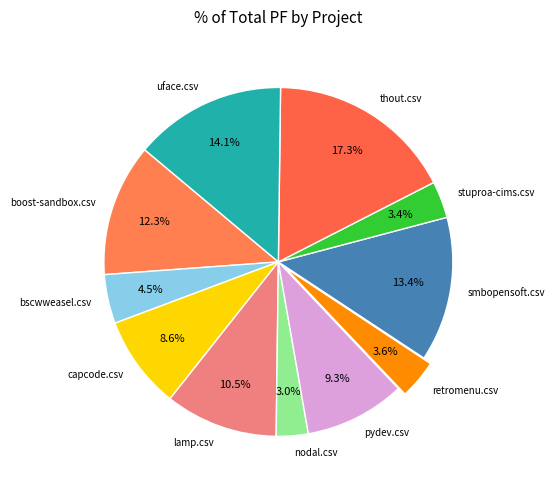

What percentage is the capcode.csv slice, to the nearest percent?

9%